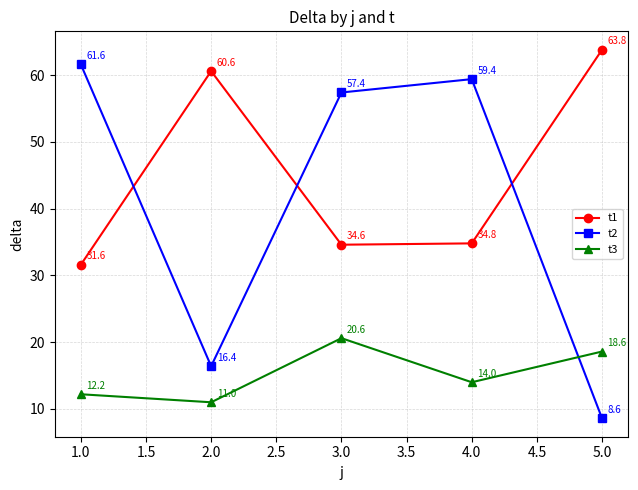

Which series has the largest total across all categories?

t1